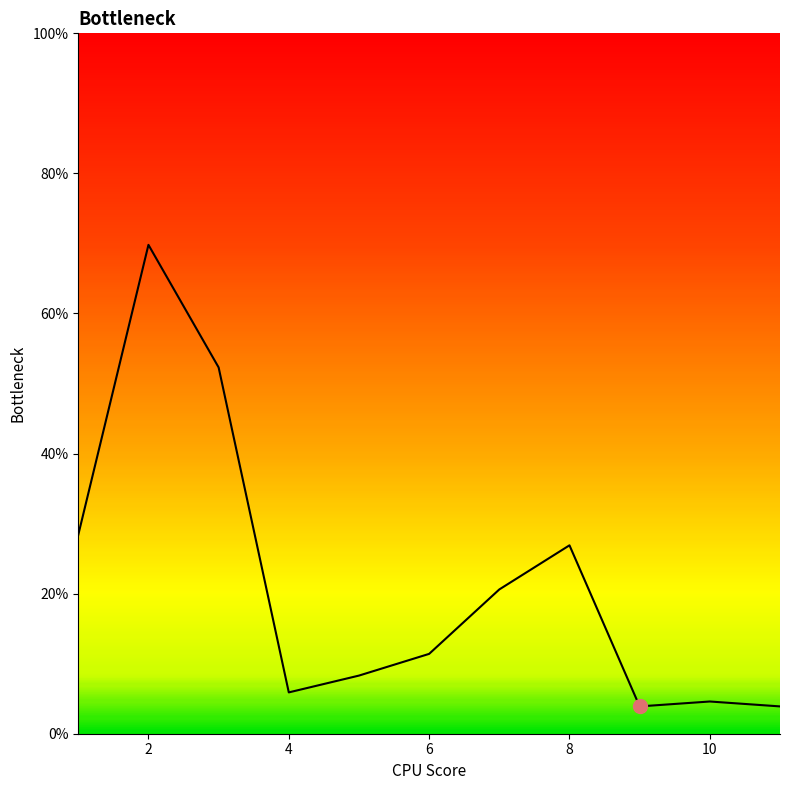

What is the maximum value shown in the chart?

69.8